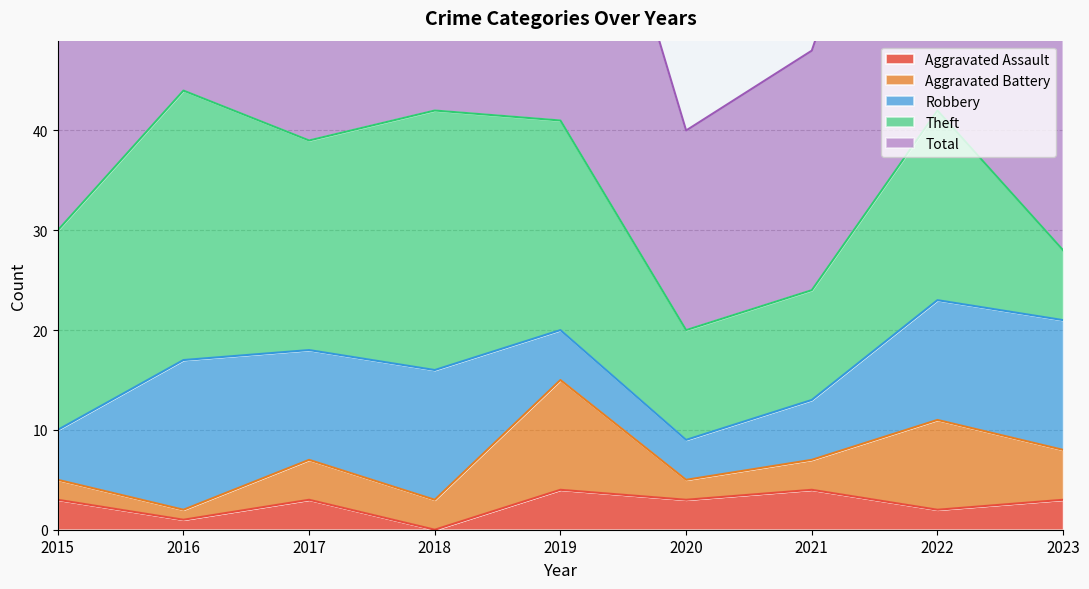

At which label does Theft reach its minimum?

2023